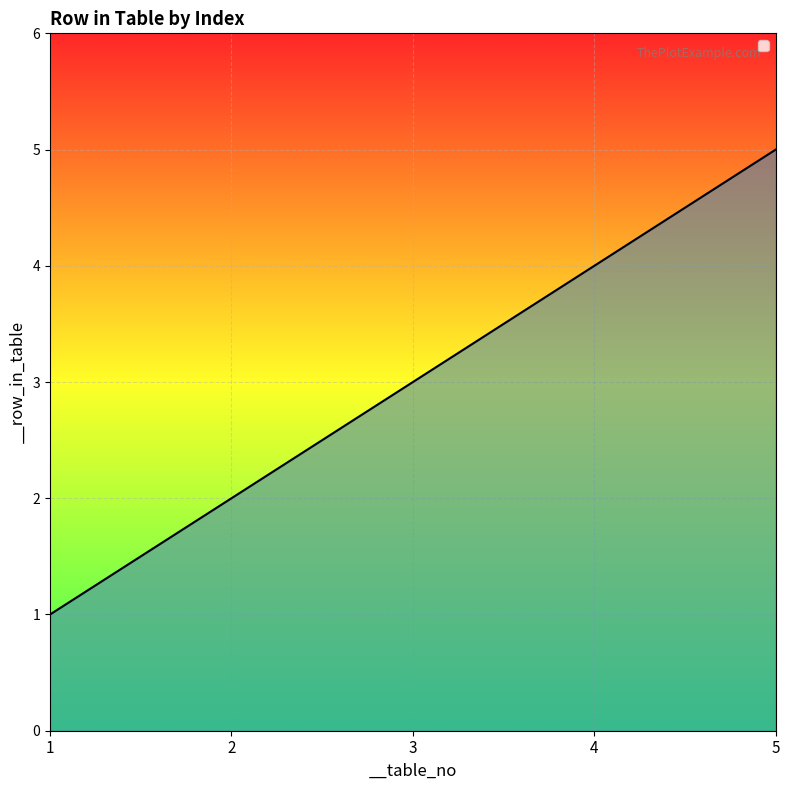

What is the sum of all values?

15